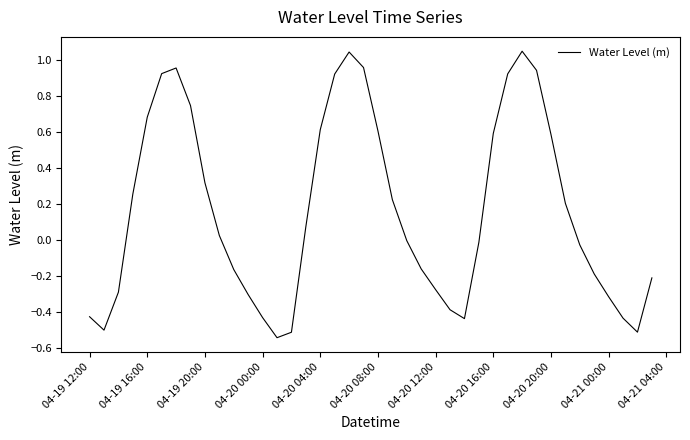

What is the difference between the maximum and minimum values?

1.6